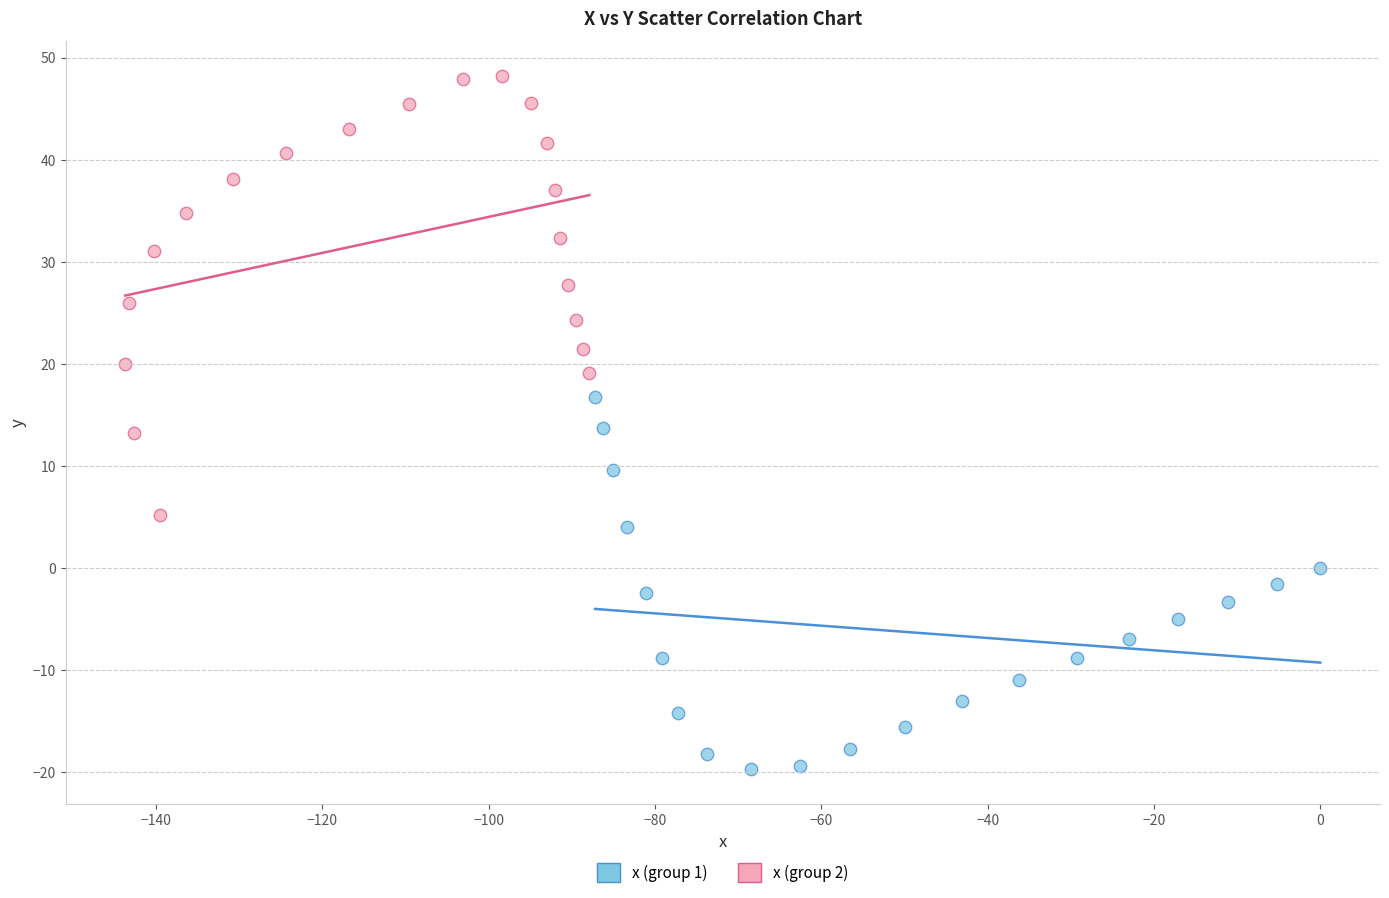

Which series contains the highest Y value?

x (group 2)